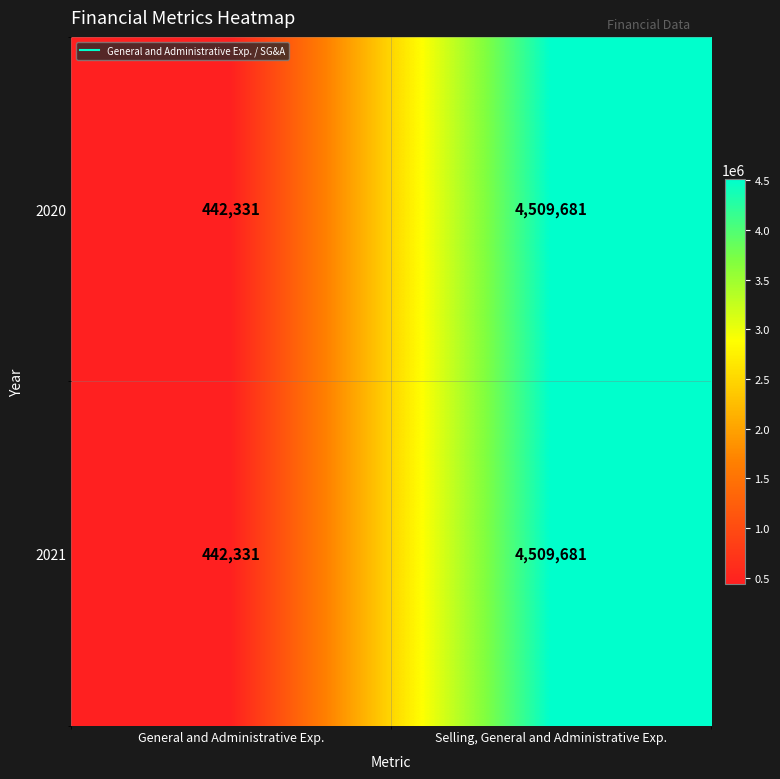

The value of 2020 at General and Administrative Exp. is 442331. True or false?

True